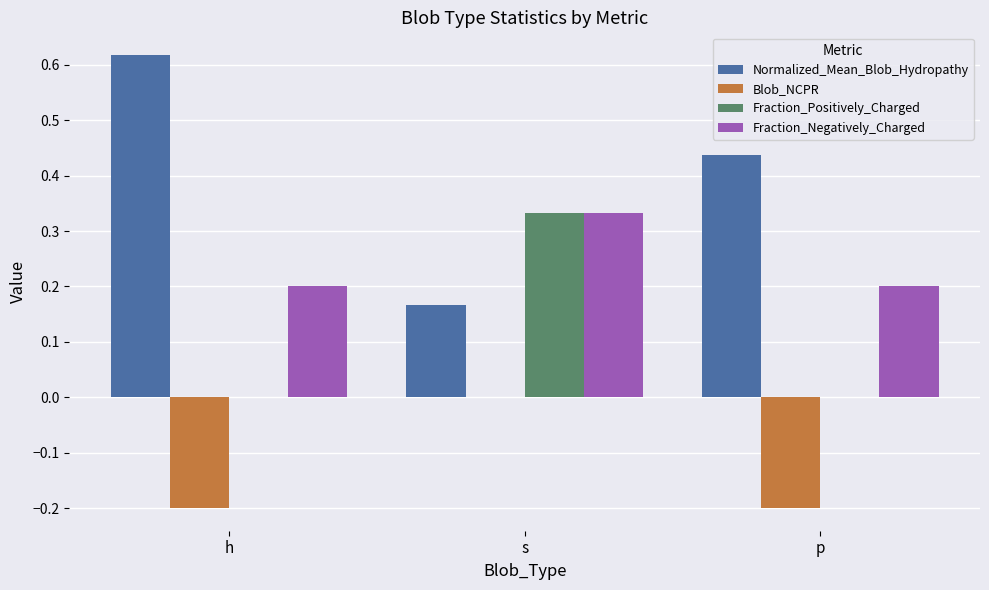

True or false: Blob_NCPR has a value of -0.2 at p.

True